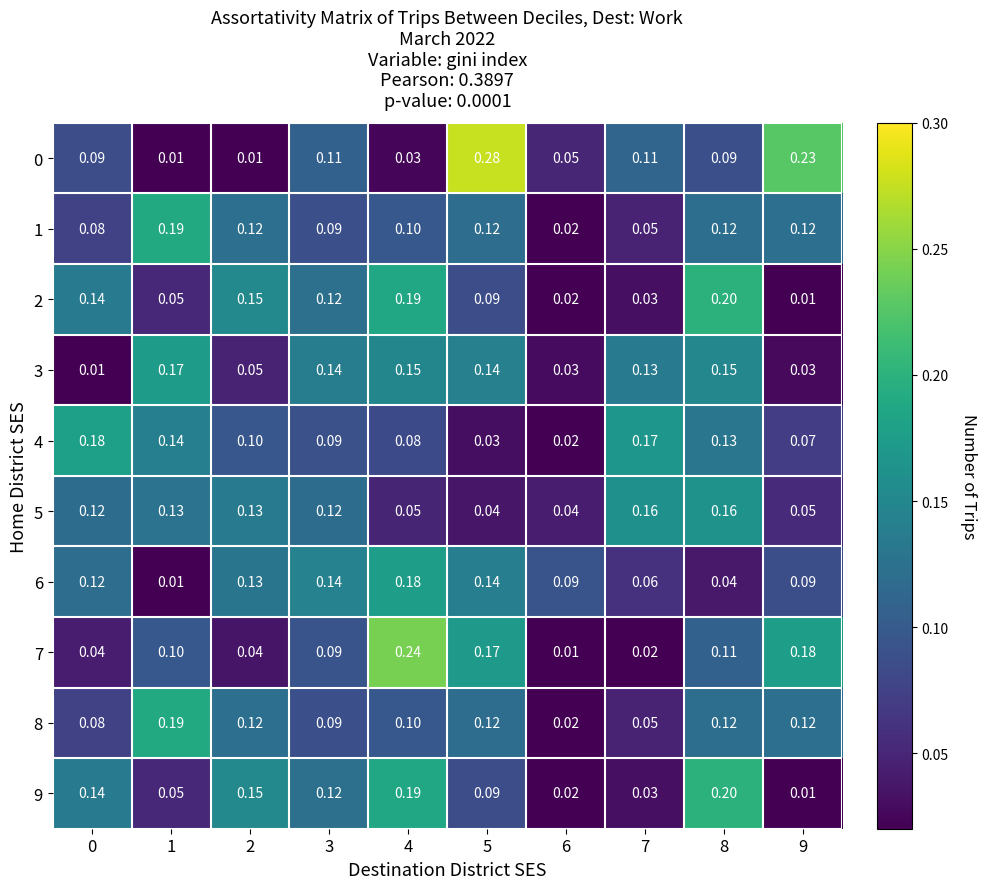

At which category is the sum across all series the highest?

8